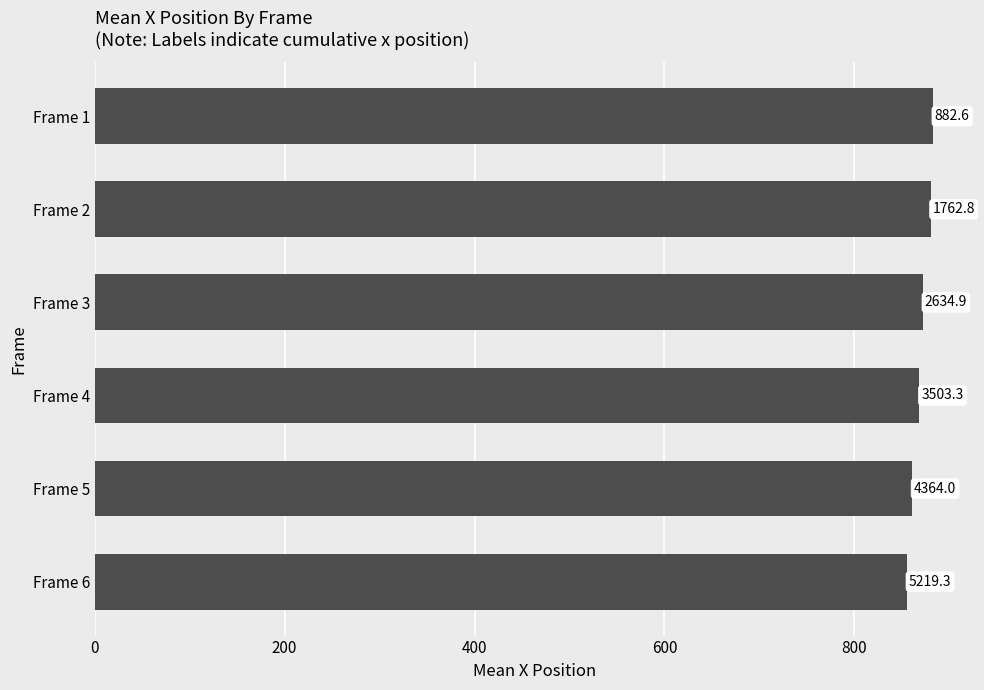

What is the maximum value shown in the chart?

882.6